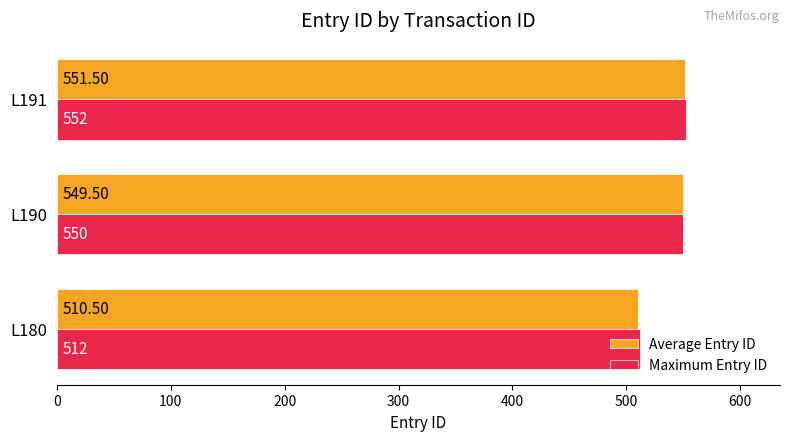

Which series has the widest spread of values?

Average Entry ID